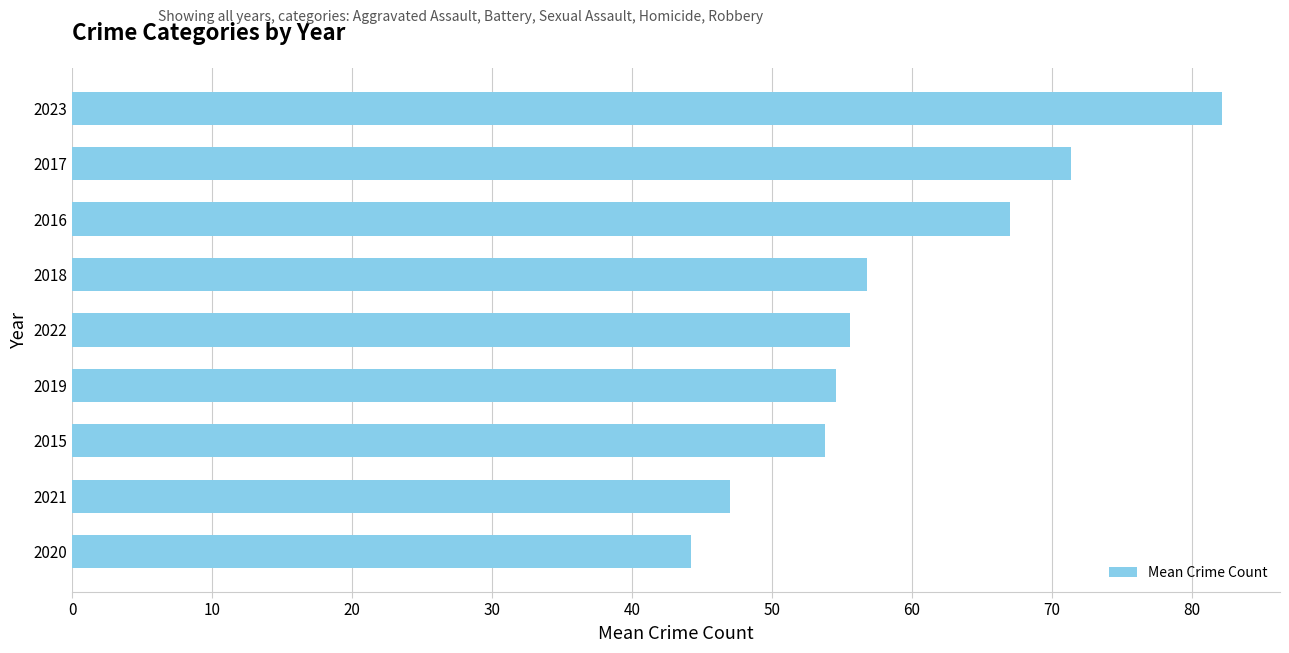

Are the bars grouped side by side (vs. stacked)?

No